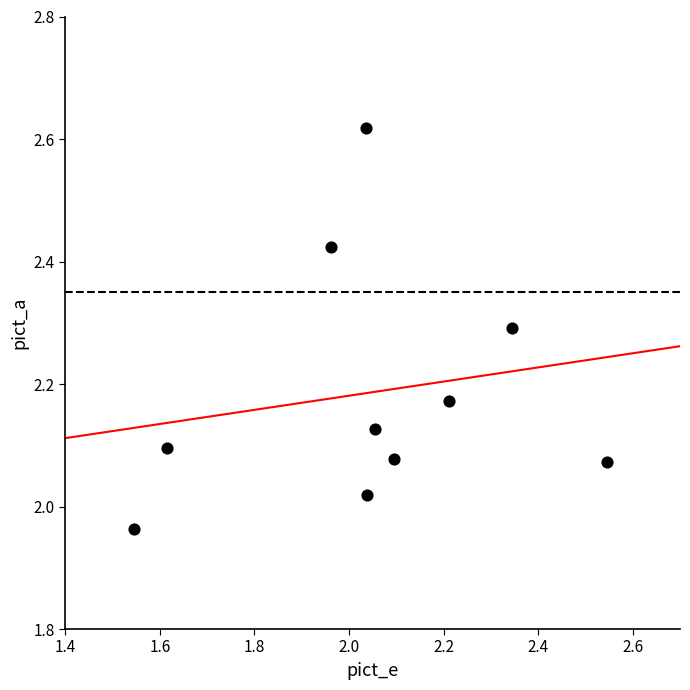

What is the range of Y values (max minus min)?

0.7